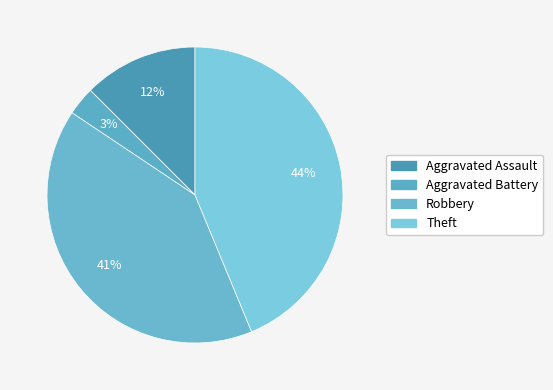

What percentage is the Robbery slice, to the nearest percent?

41%